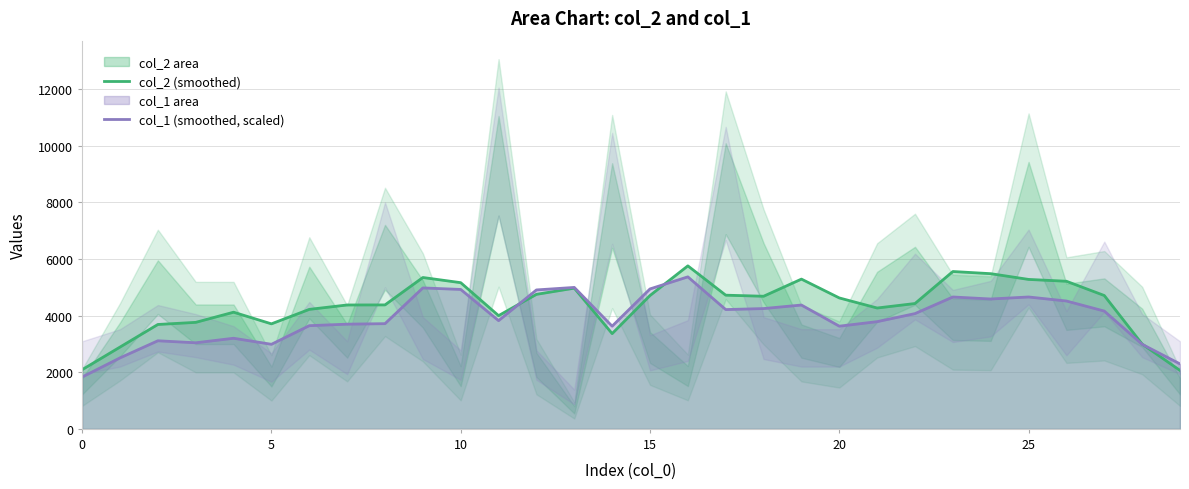

What is the maximum value for col_2 (smoothed)?

5753.4